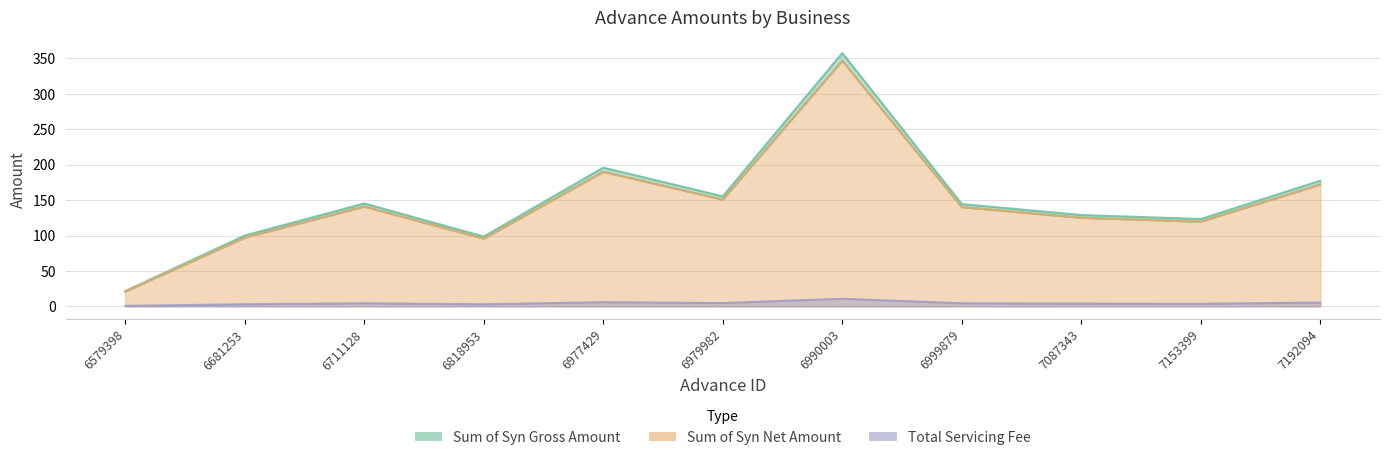

At which category does the chart reach its minimum across all series?

6579398